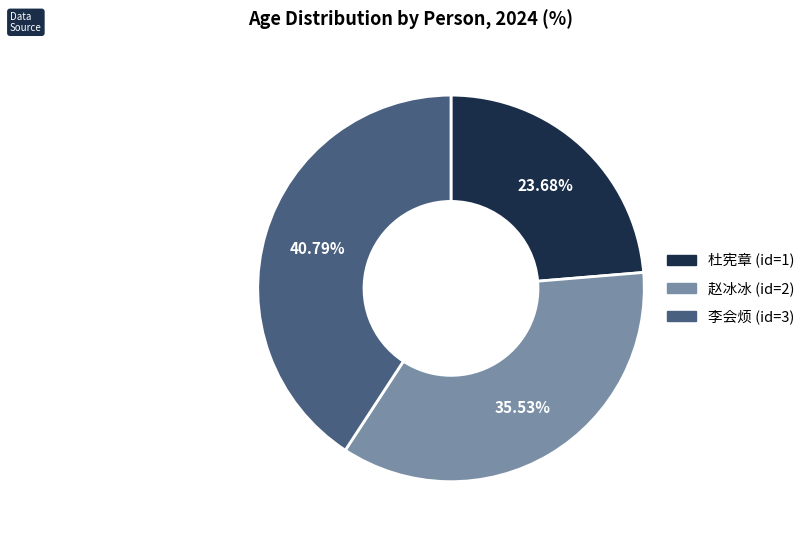

Is there a majority slice in this chart?

No